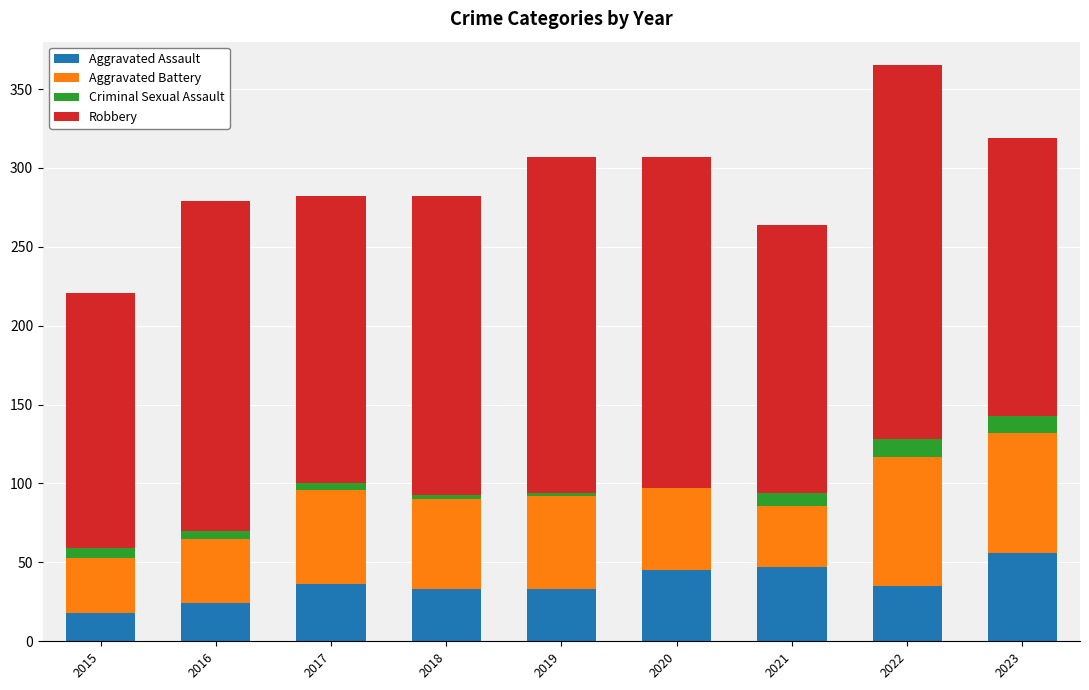

The Aggravated Assault series shows 24 at 2016. True or false?

True